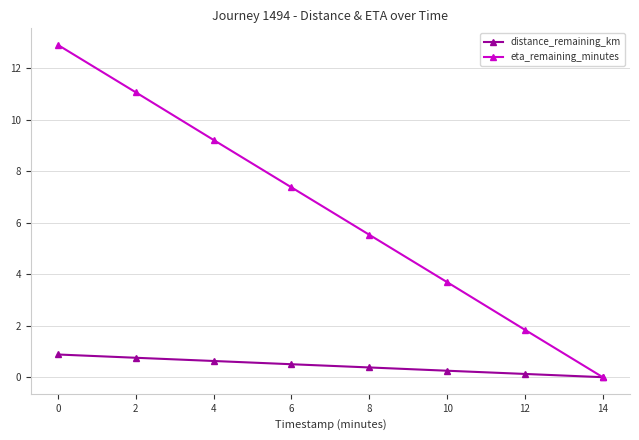

What value does the distance_remaining_km series have at 2?

0.8